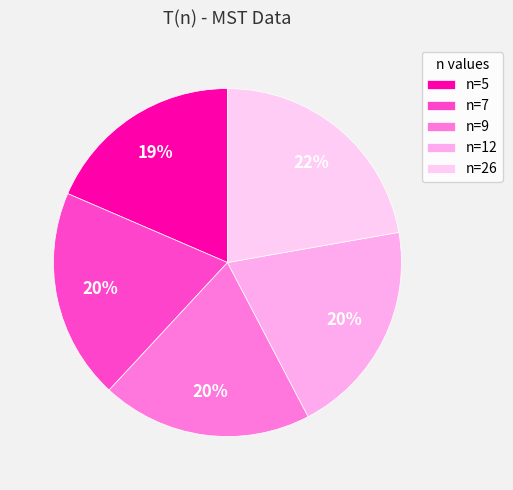

Is there a majority slice in this chart?

No